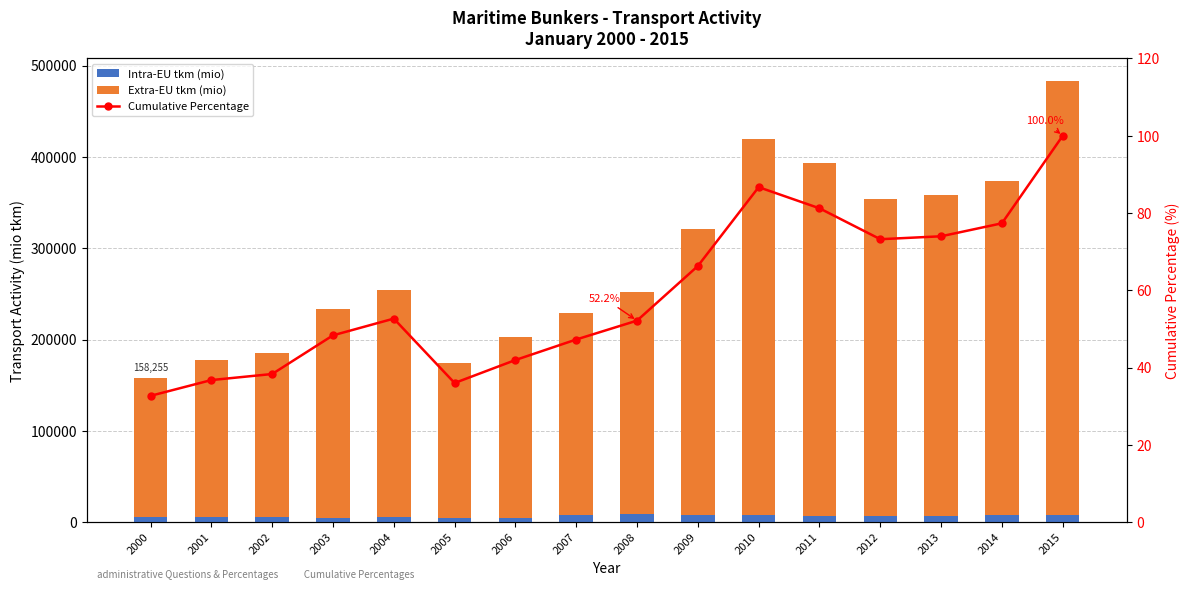

Where is Cumulative Percentage nearest to the value 66?

2009